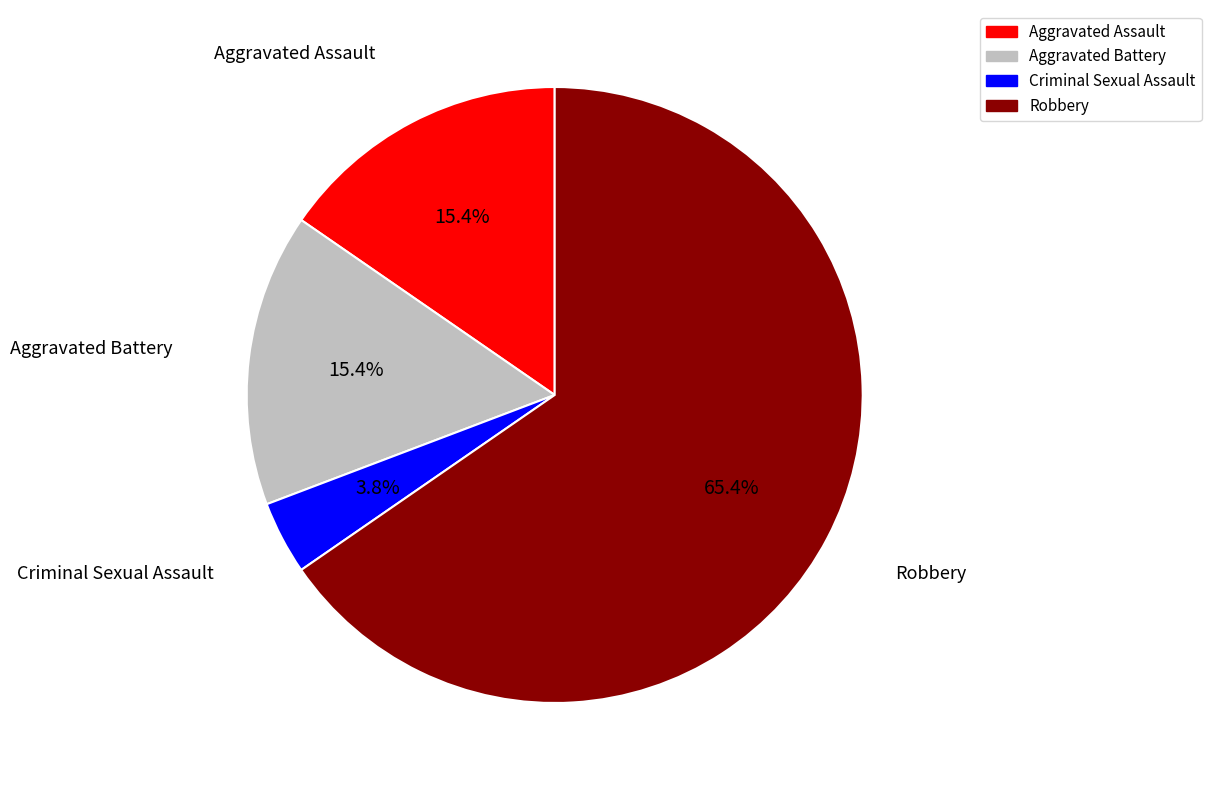

To the nearest percent, what is the difference between the Aggravated Assault and Robbery slice percentages?

50%